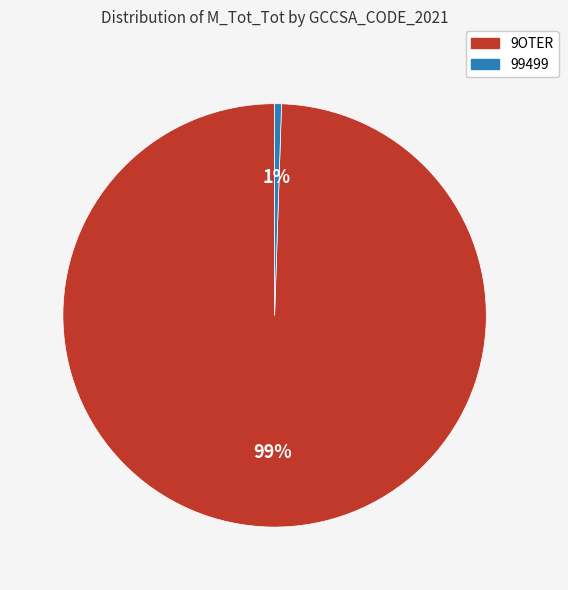

How many slices are in this pie chart?

2